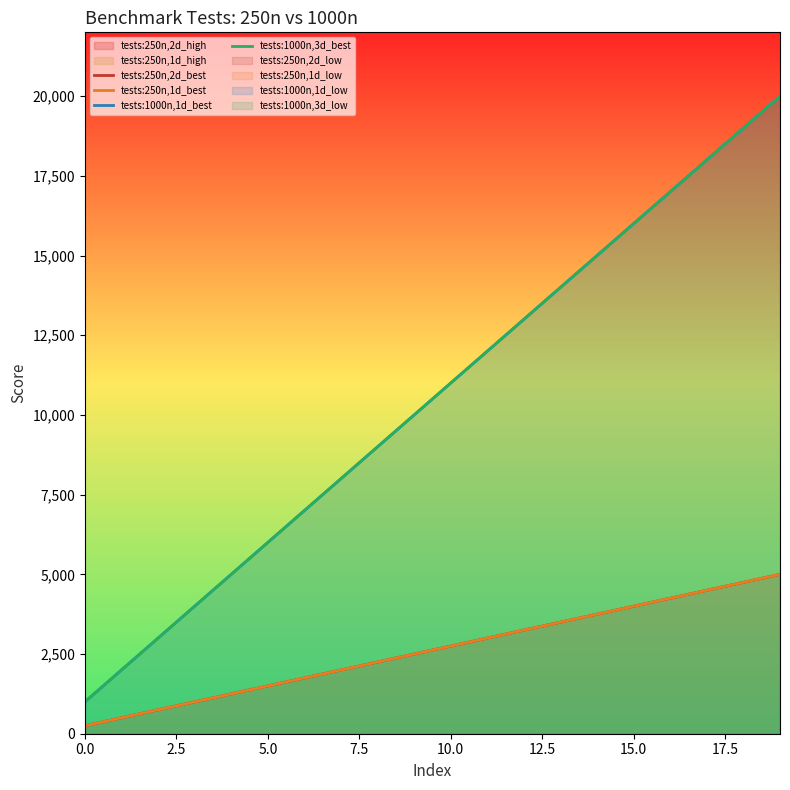

How many lines are shown in the chart?

4